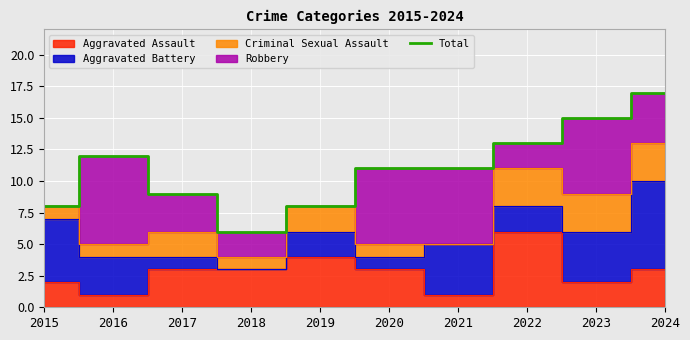

Reading right to left, transcribe all the data shown in this chart.

2024=17	2023=15	2022=13	2021=11	2020=11	2019=8	2018=6	2017=9	2016=12	2015=8